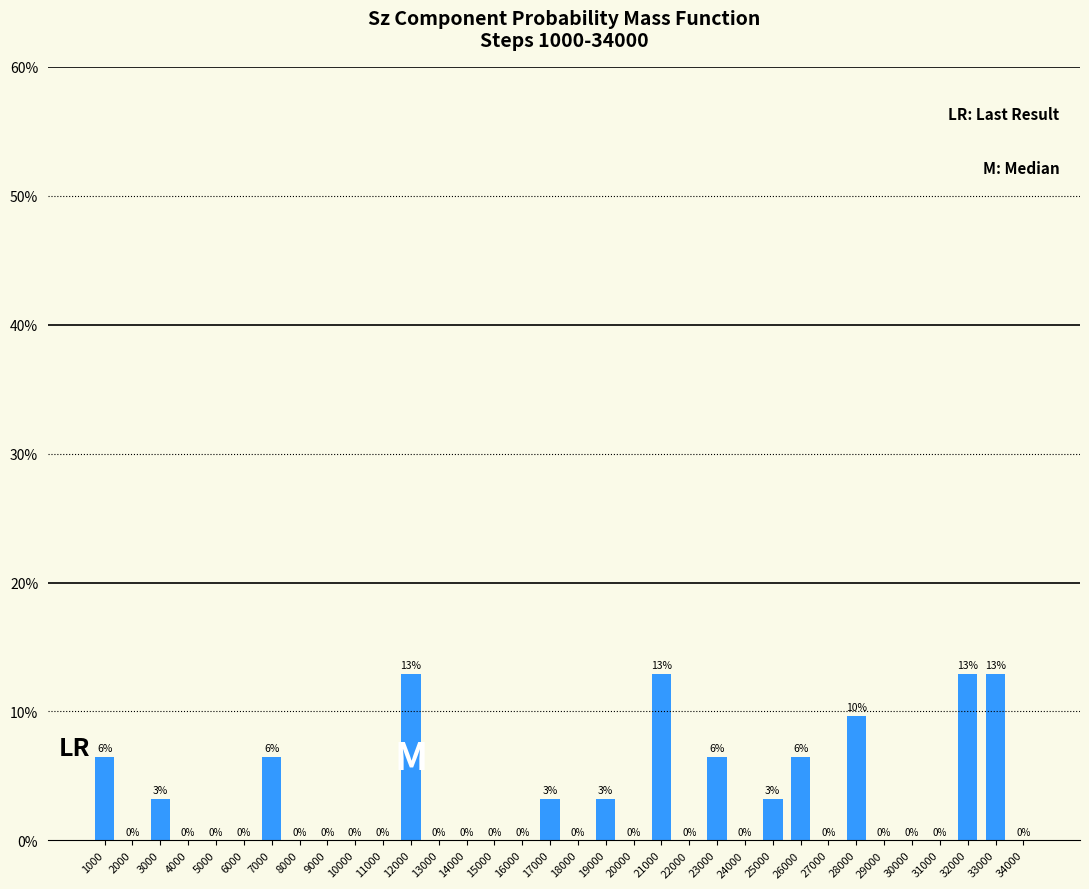

List the labels in order of value, smallest first.

2000, 4000, 5000, 6000, 8000, 9000, 10000, 11000, 13000, 14000, 15000, 16000, 18000, 20000, 22000, 24000, 27000, 29000, 30000, 31000, 34000, 3000, 17000, 19000, 25000, 1000, 7000, 23000, 26000, 28000, 12000, 21000, 32000, 33000